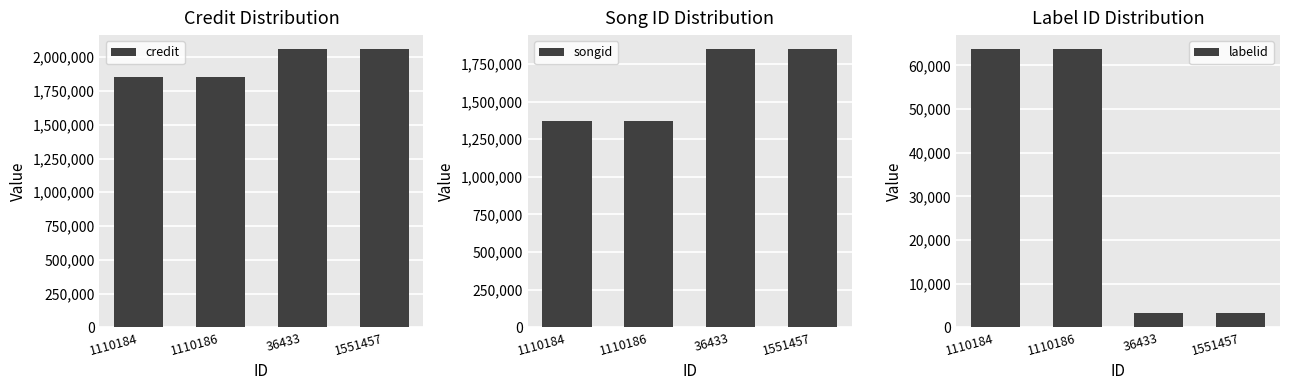

Reading right to left, transcribe all the data shown in this chart.

credit: 2060464	2060464	1853505	1853505
songid: 1849433	1849433	1370178	1370178
labelid: 3267	3267	63767	63767